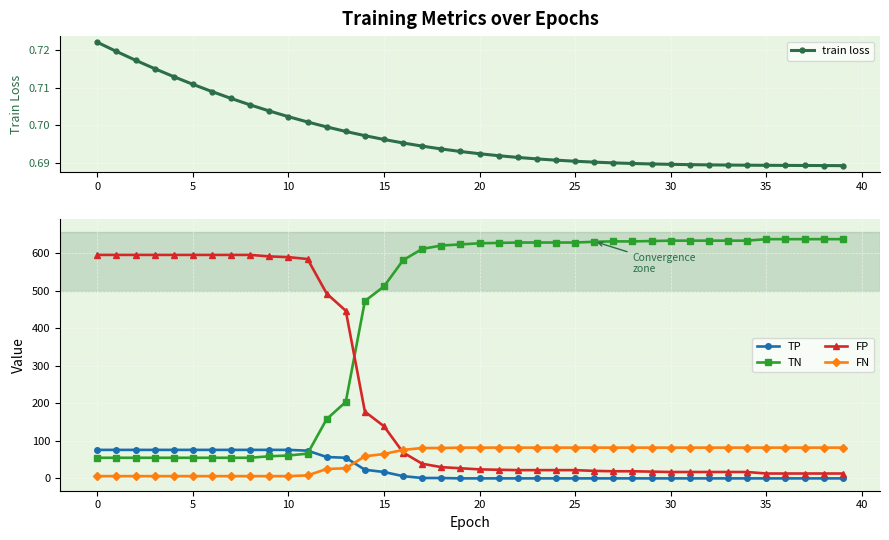

Which has a higher value, 17 or 12?

12